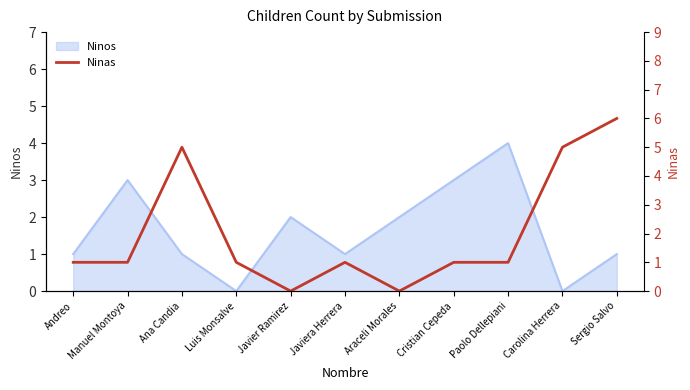

What is the difference between the maximum and minimum values?

6